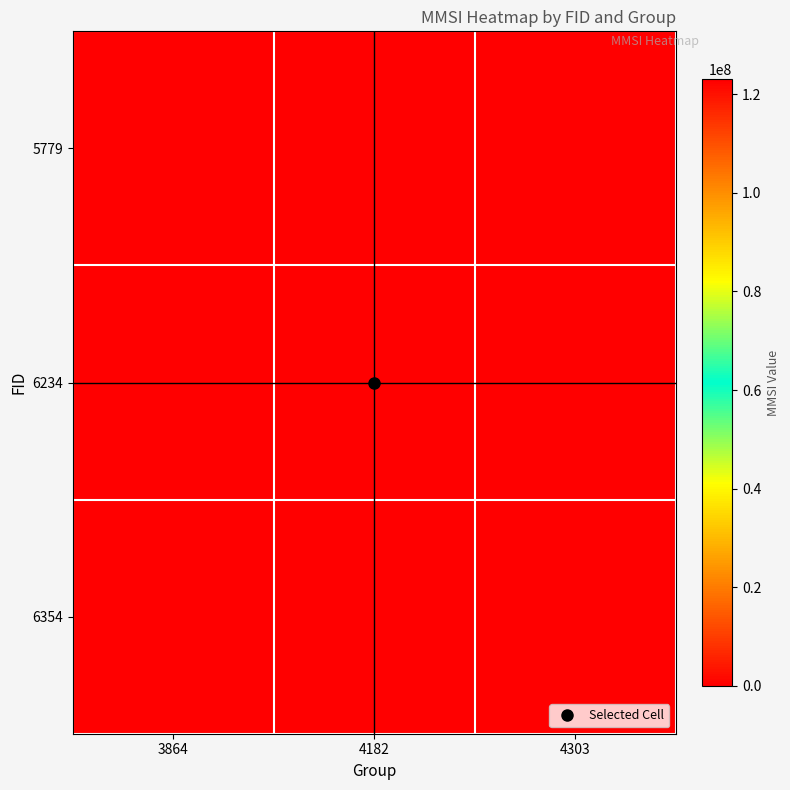

Reading left to right, list all the values displayed in this chart.

5779: 3864=123051925	4182=0	4303=0
6234: 3864=0	4182=123051925	4303=0
6354: 3864=0	4182=0	4303=123051925